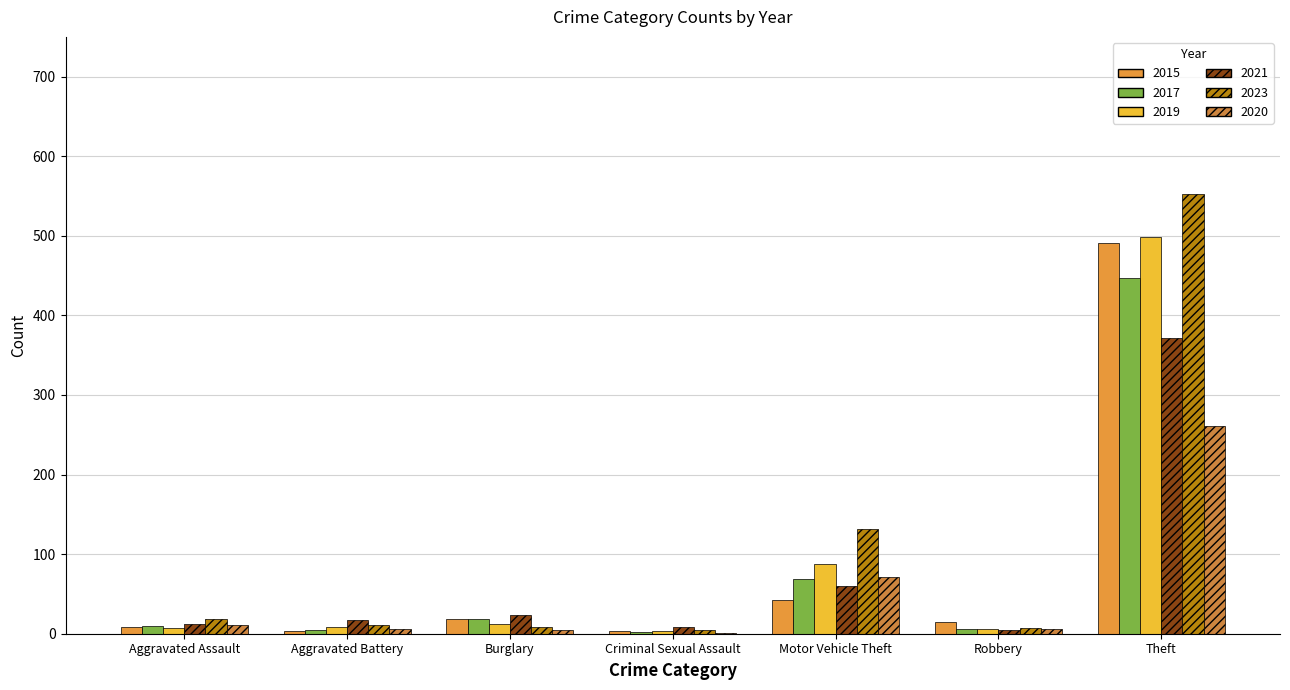

Is it true that 2021 equals 60 at Motor Vehicle Theft?

True